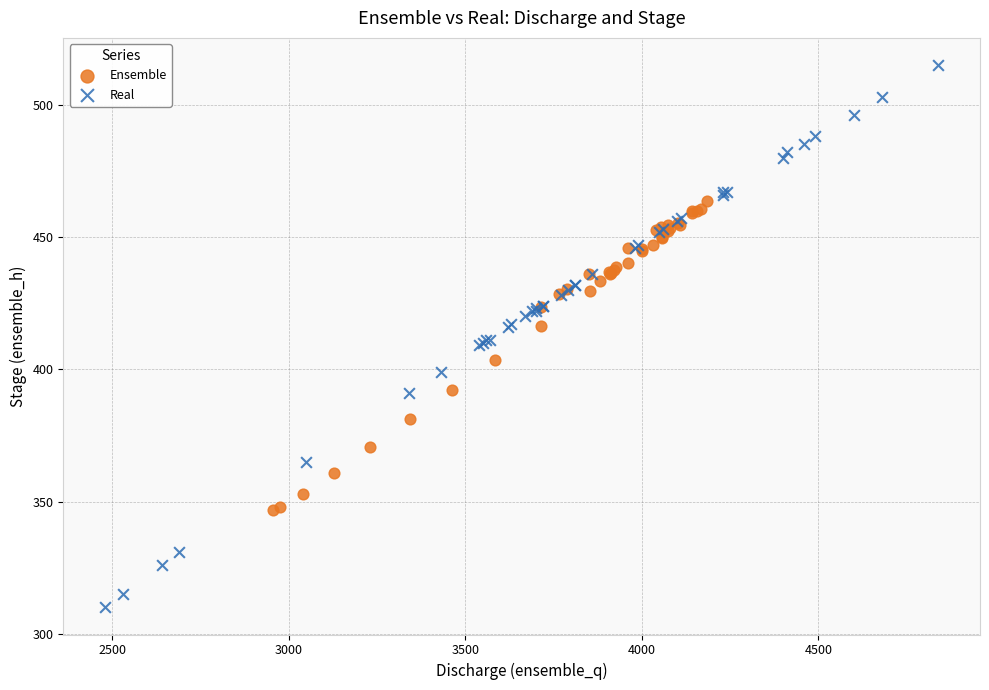

Which series reaches the maximum Y coordinate?

Real